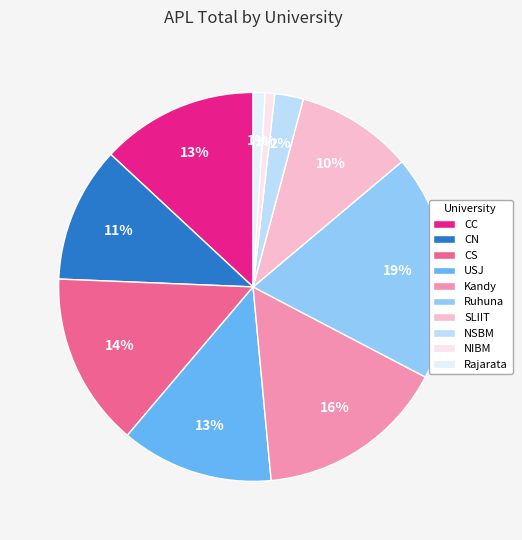

How much of the chart is everything except CN?

88.7%